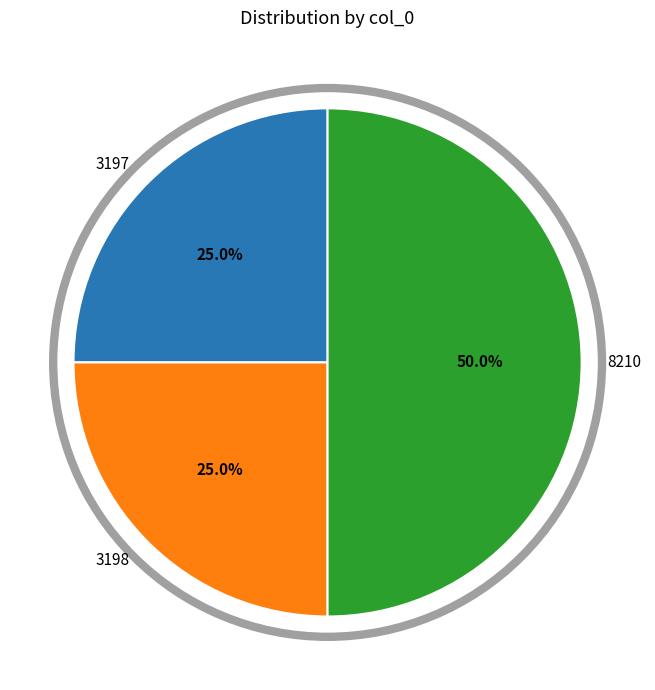

What percentage is NOT represented by 3198?

75.0%